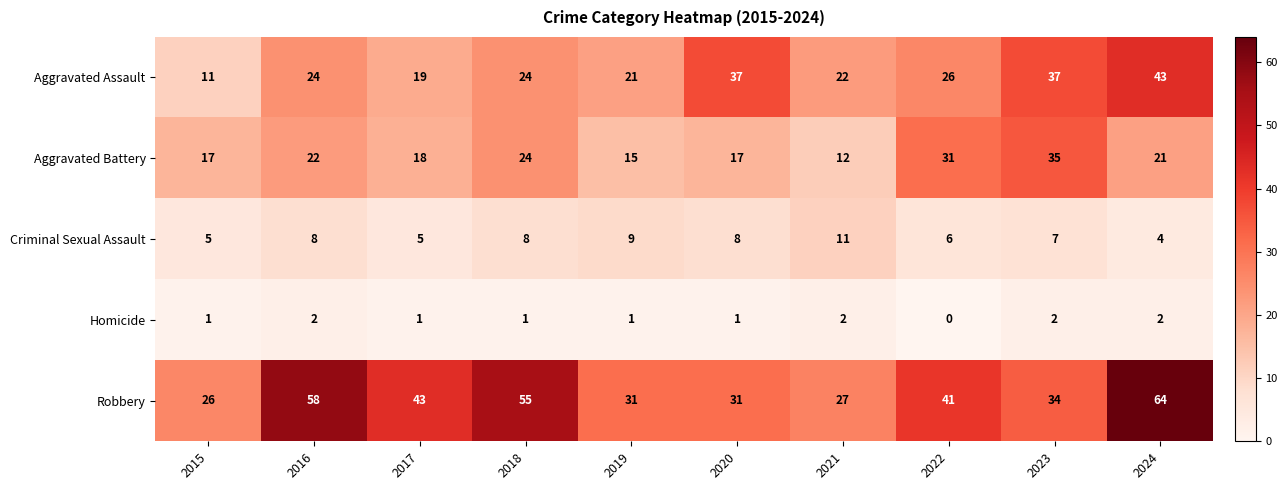

At which category does the chart reach its peak across all series?

2024